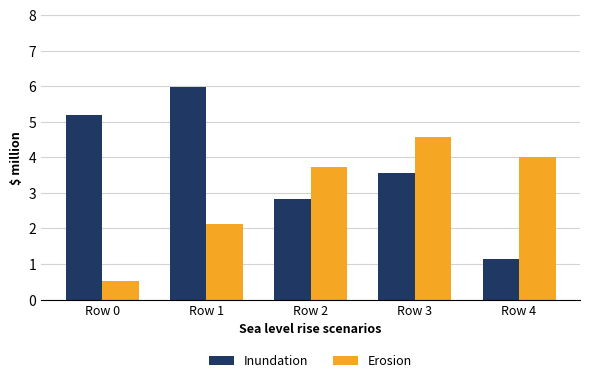

At how many categories does at least one series exceed 2?

5